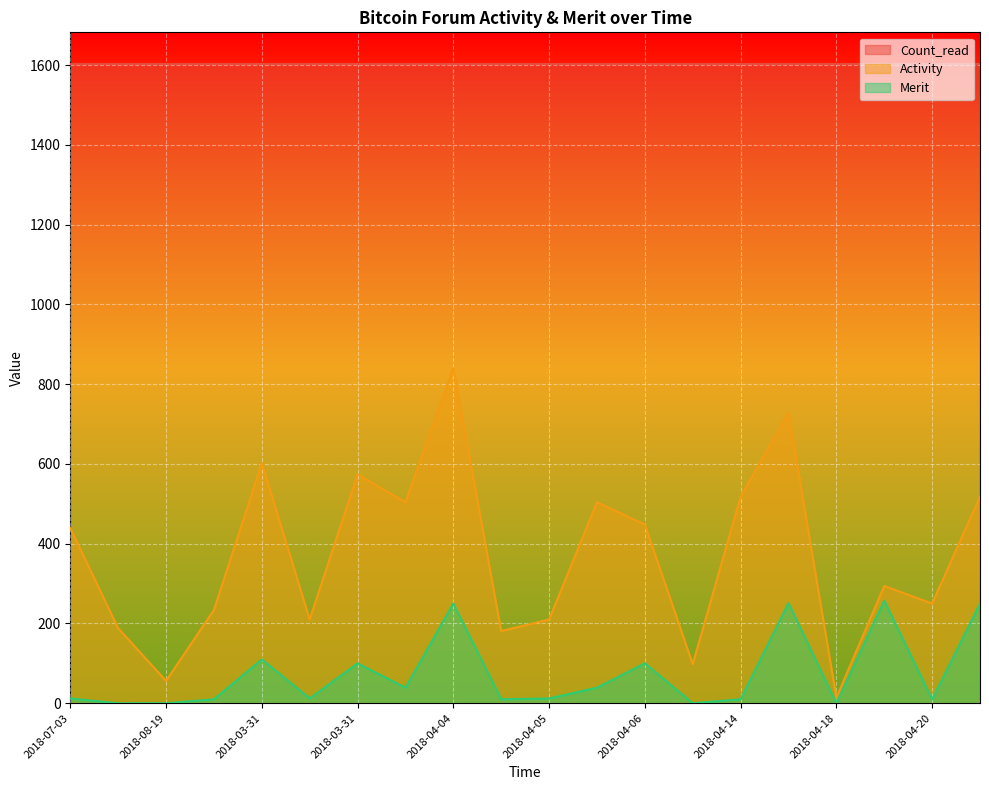

How many lines are shown in the chart?

3